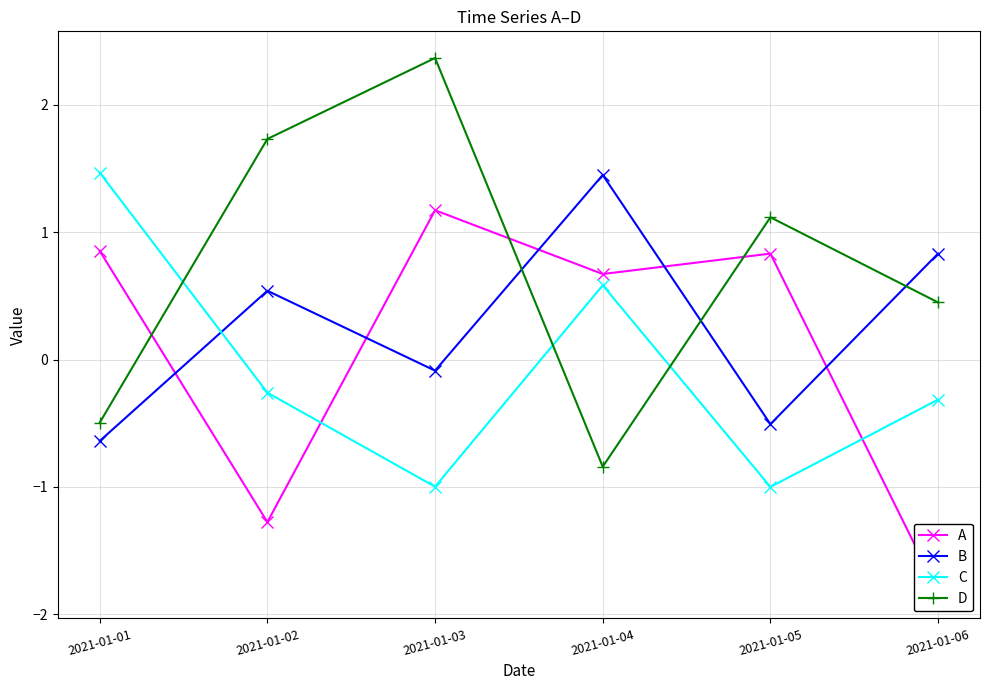

Which series has the largest range (max minus min)?

D